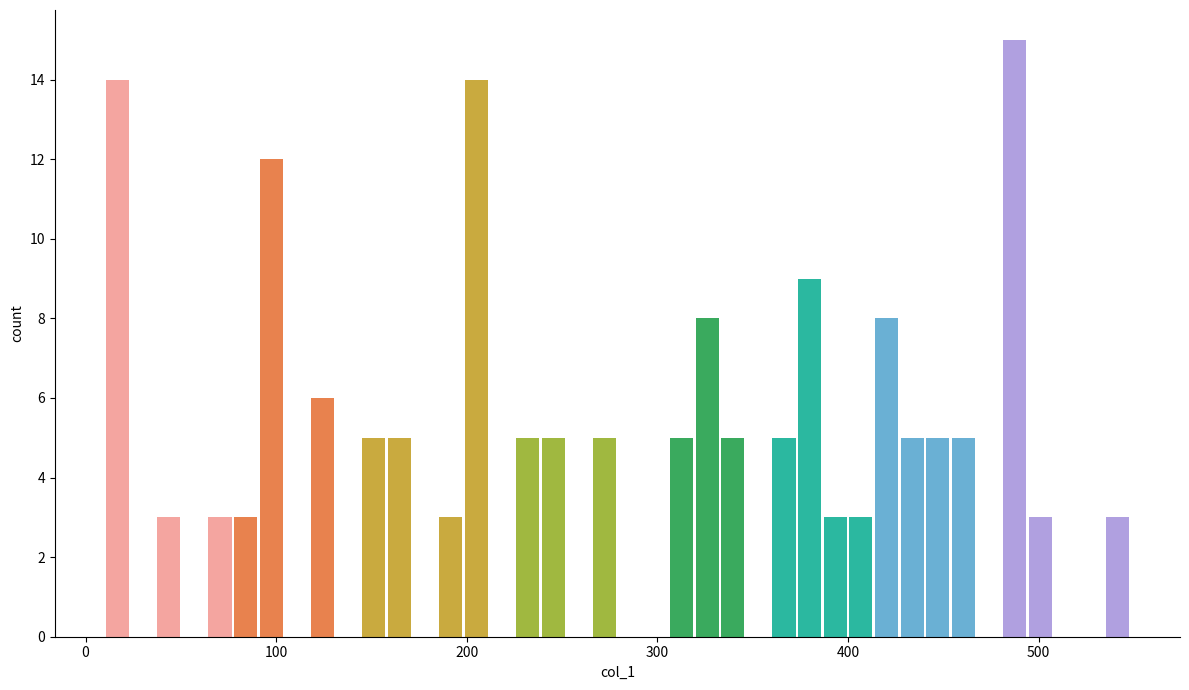

Around what value on the x-axis is the tallest bar? Give the approximate position of its centre, as read against the axis.

490